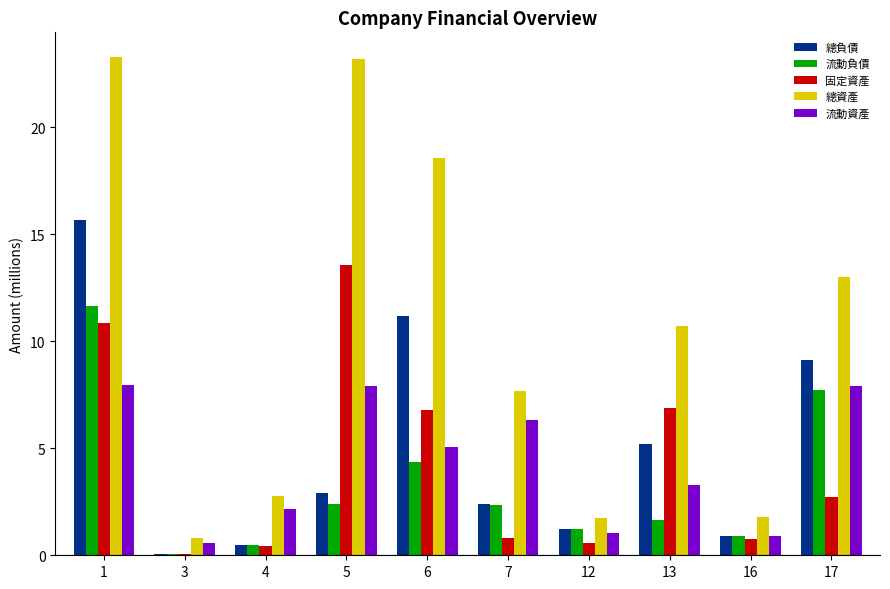

What is the sum of all 流動資產 values?

43.1